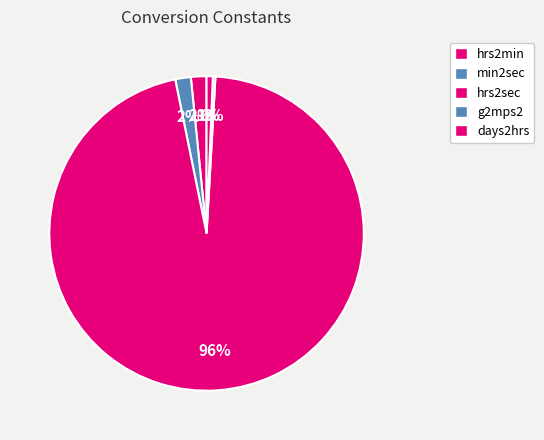

How many segments does this pie chart have?

5